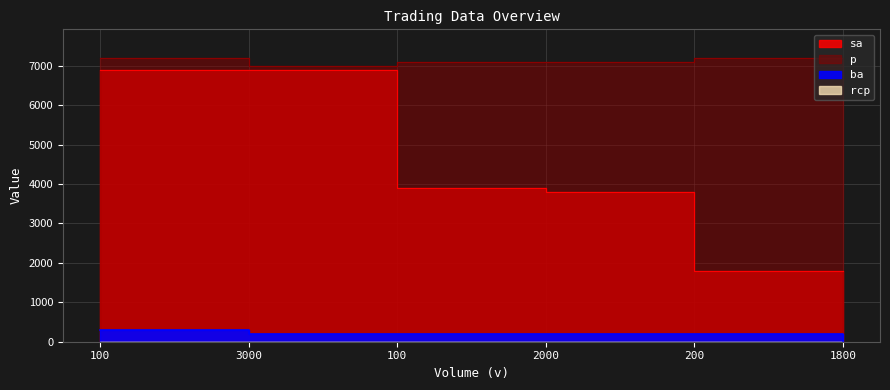

True or false: ba has more than 2 interior local peaks.

False